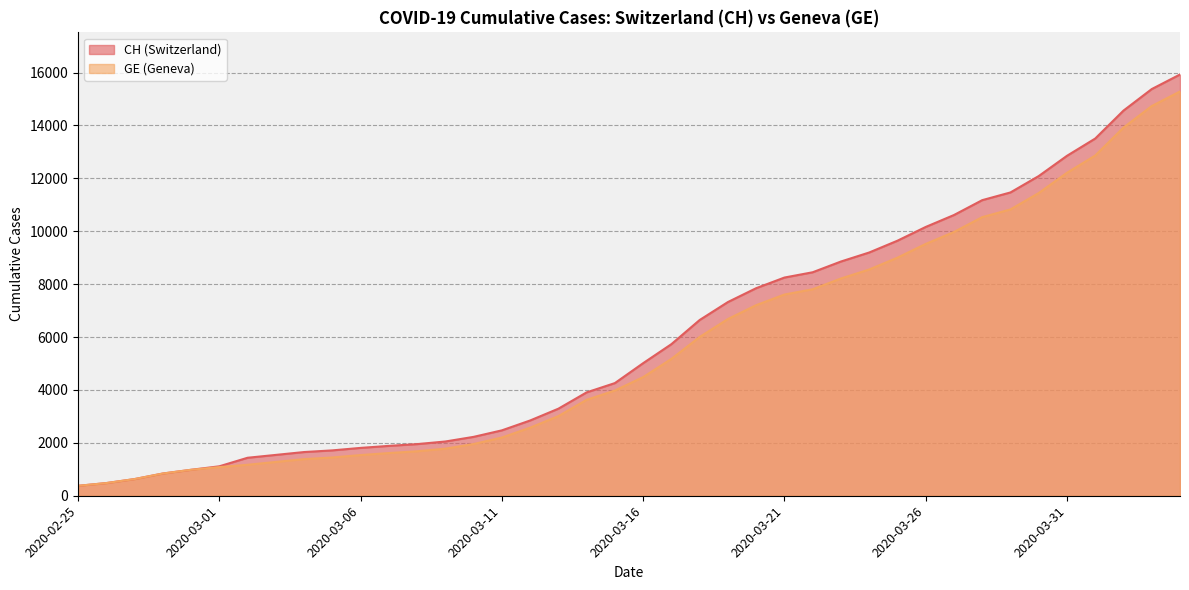

How many values in the CH series are below 5012?

20